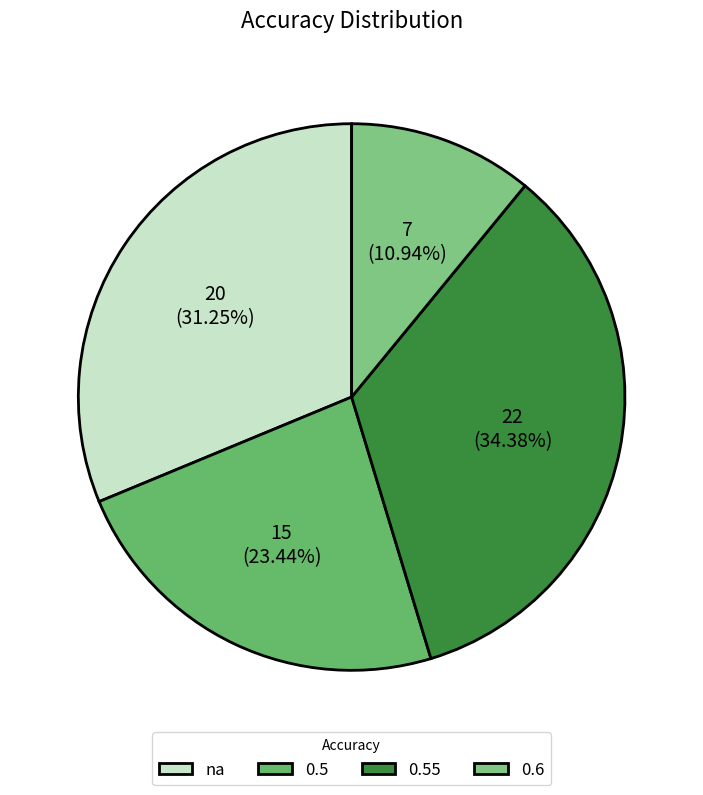

Does 0.5 account for over 50% of the chart?

No